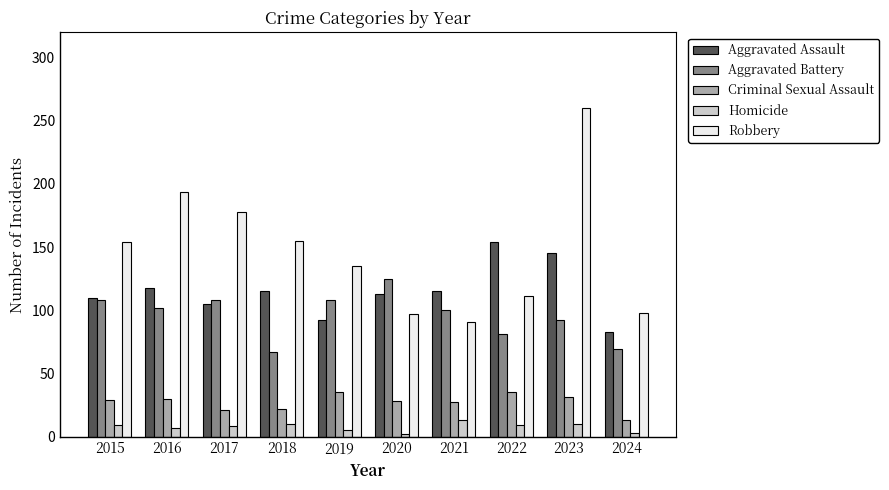

True or false: Aggravated Battery has a value of 65 at 2021.

False